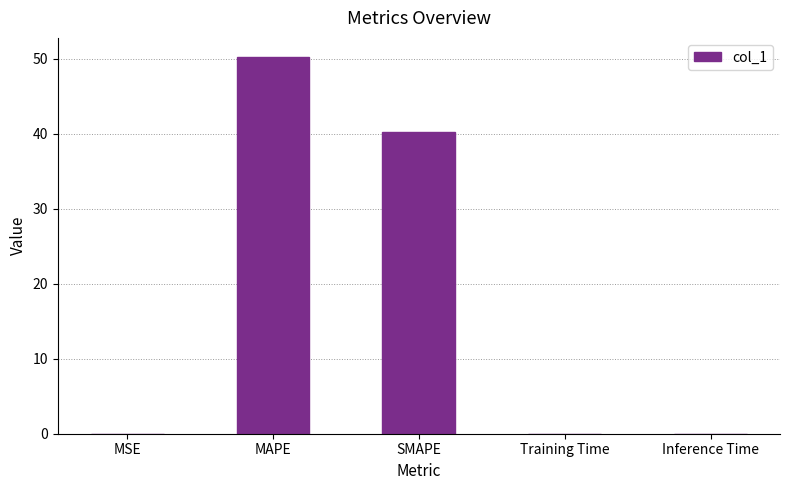

What is the sum of all values?

90.5